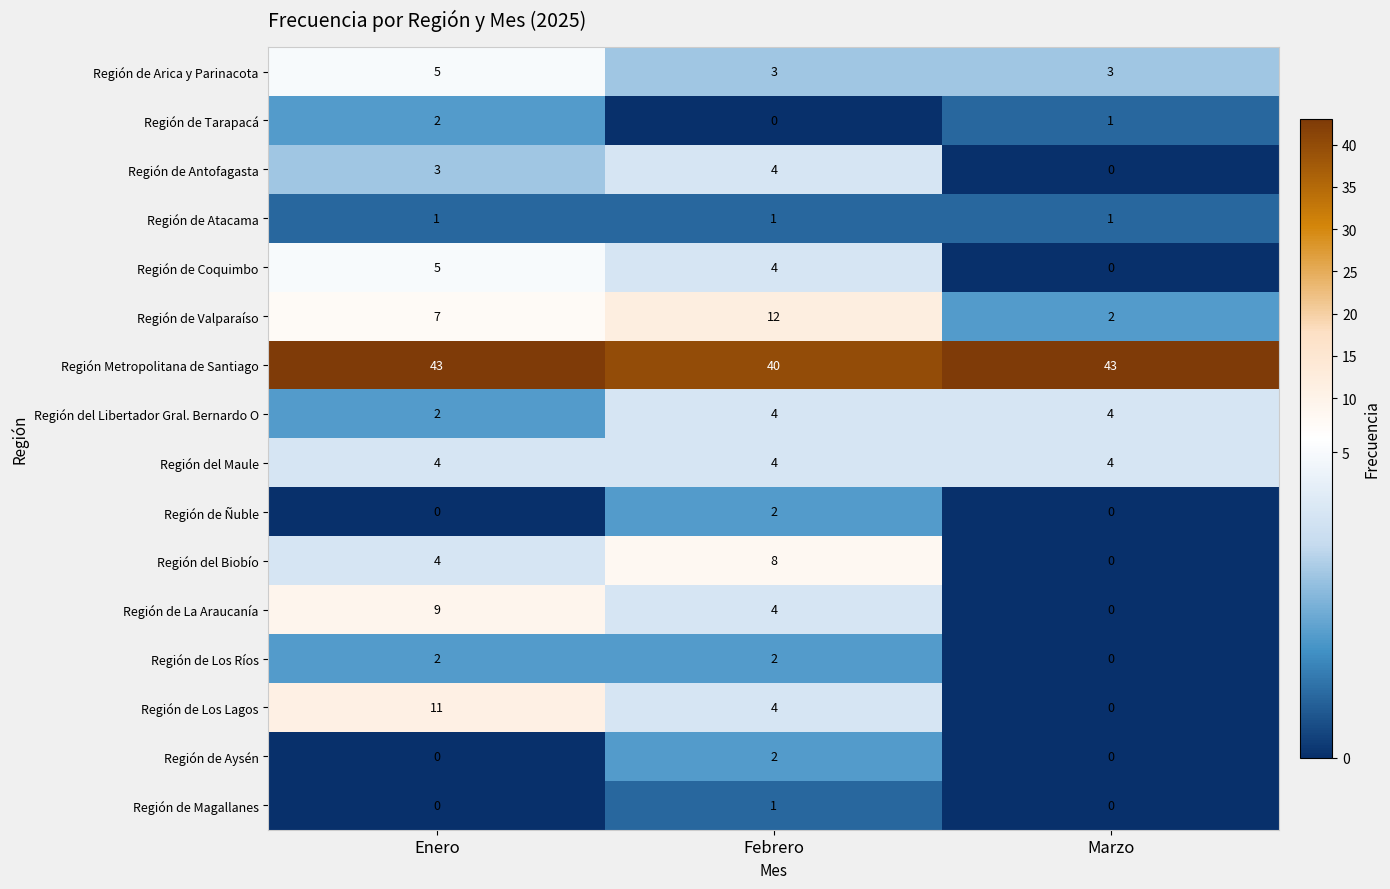

At which category is the sum across all series the highest?

Enero